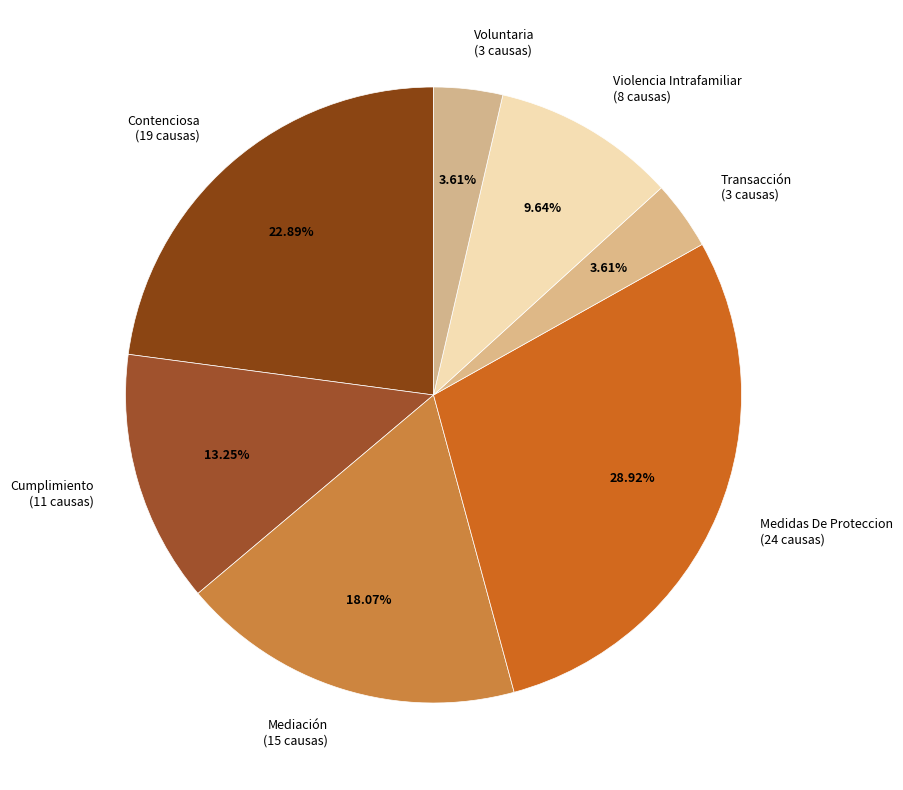

What percentage is NOT represented by Mediación?

81.9%